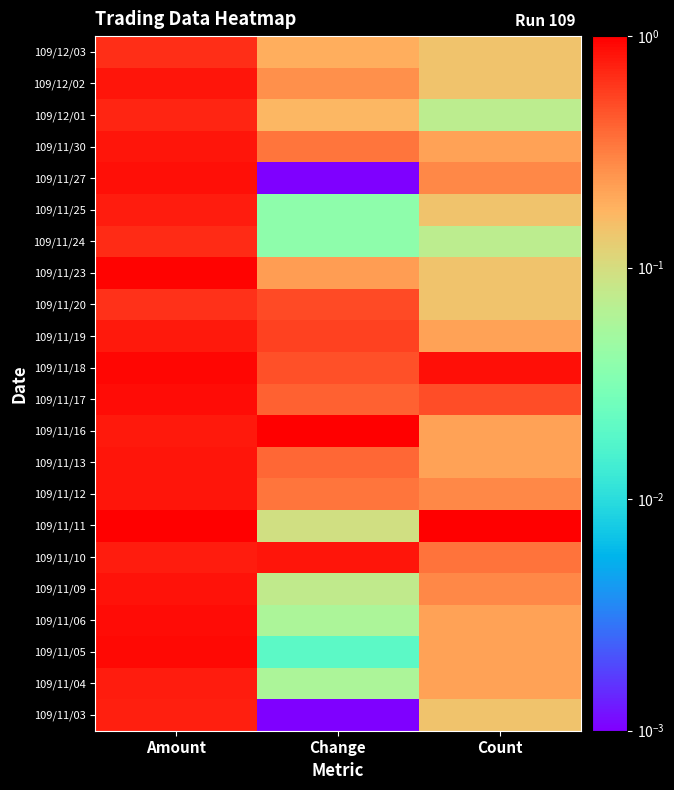

Which has a higher value, Amount or Count?

Amount